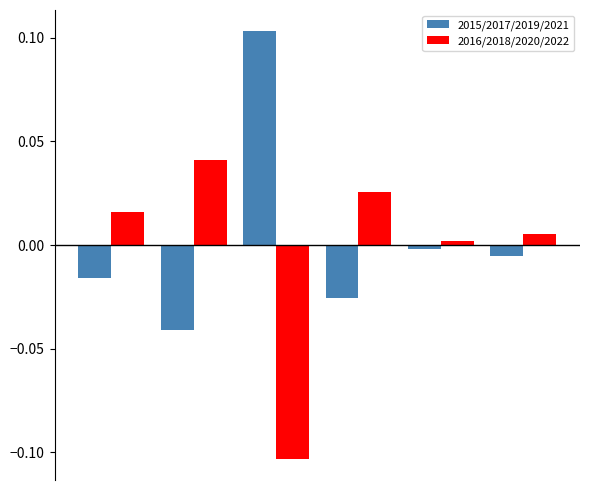

List the series in order of their peak value, lowest first.

2016/2018/2020/2022, 2015/2017/2019/2021